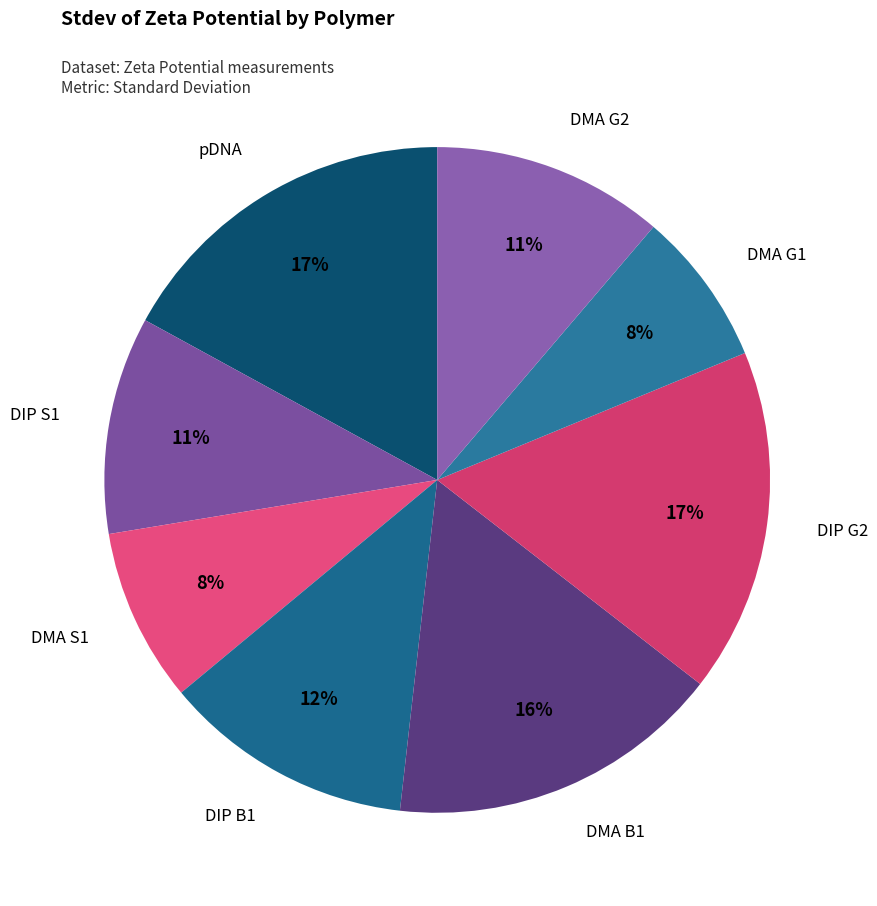

Which category has the smallest portion of the pie?

DMA G1